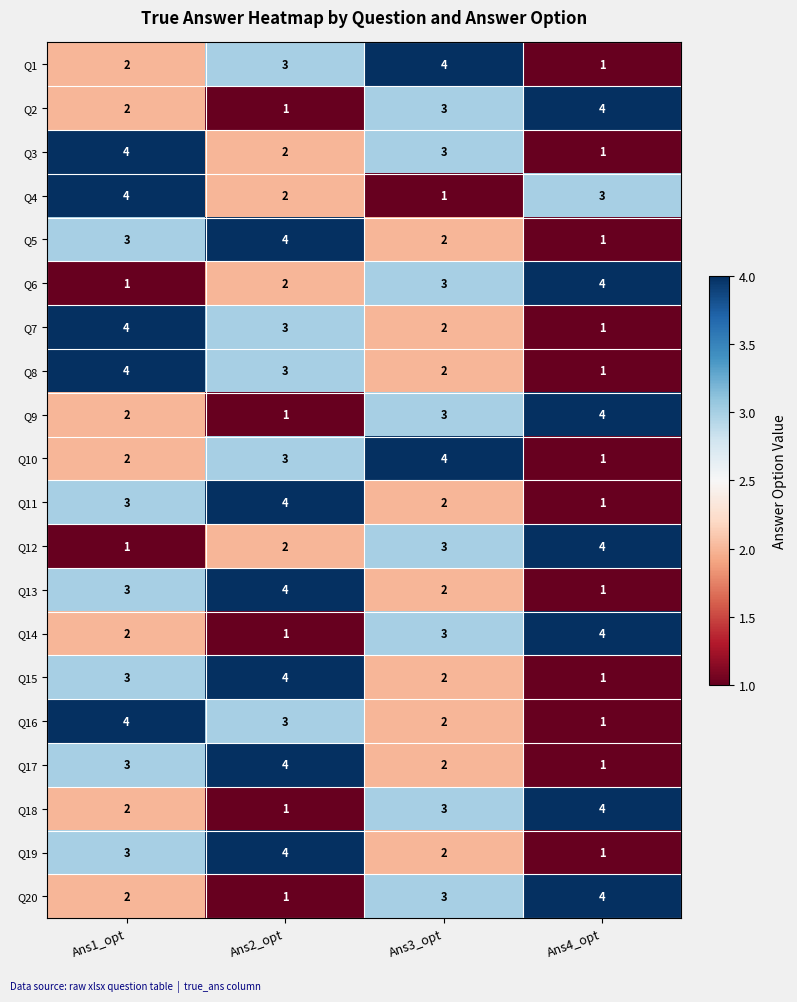

What value does the Q16 series have at Ans2_opt?

3